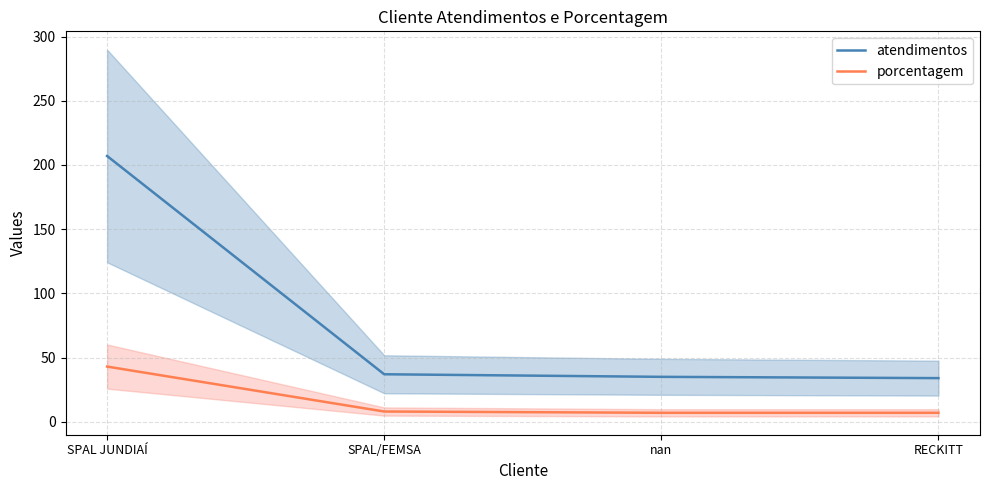

How many lines are shown in the chart?

2